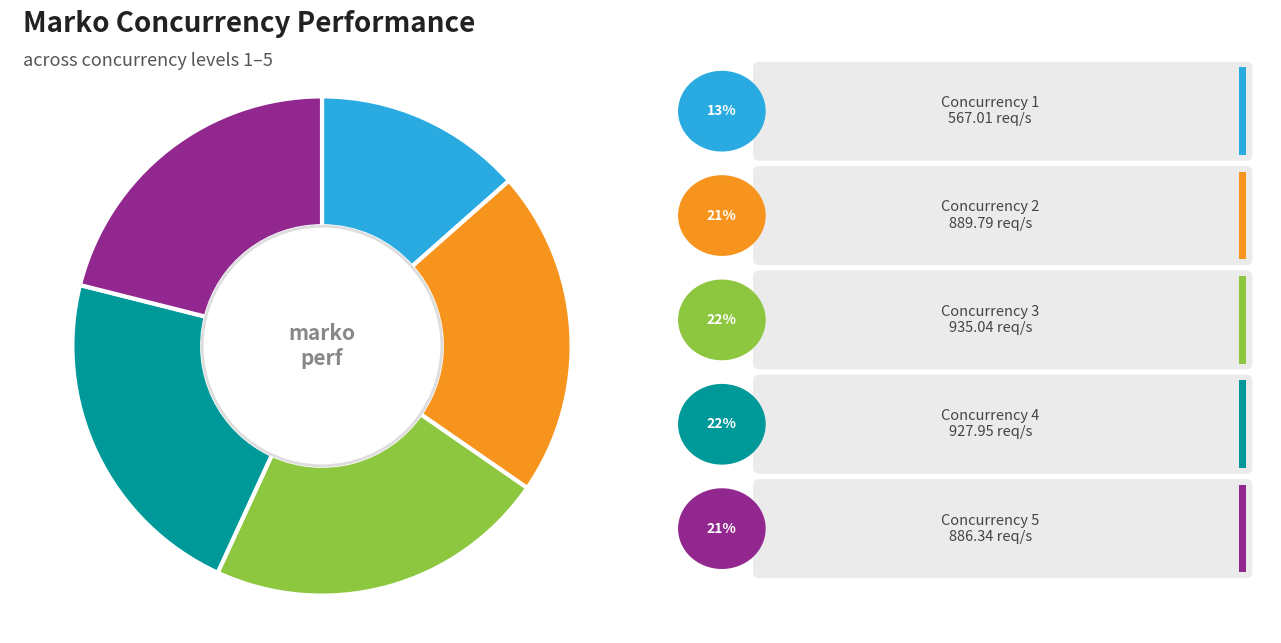

How many slices are in this pie chart?

5